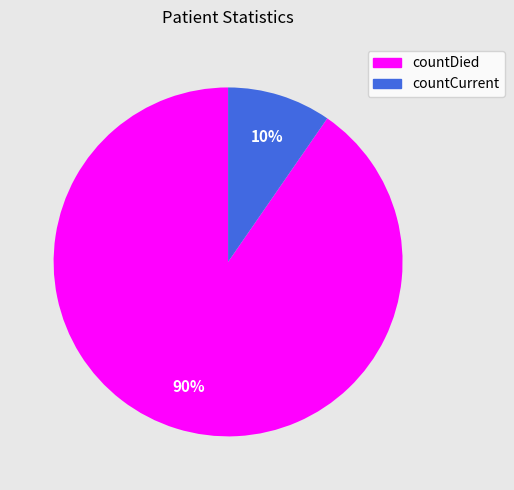

Count the number of slices in the pie.

2